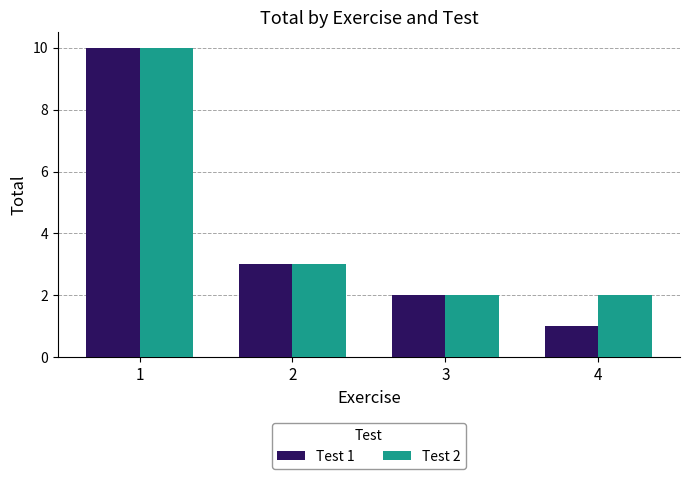

Which series has the largest range (max minus min)?

Test 1